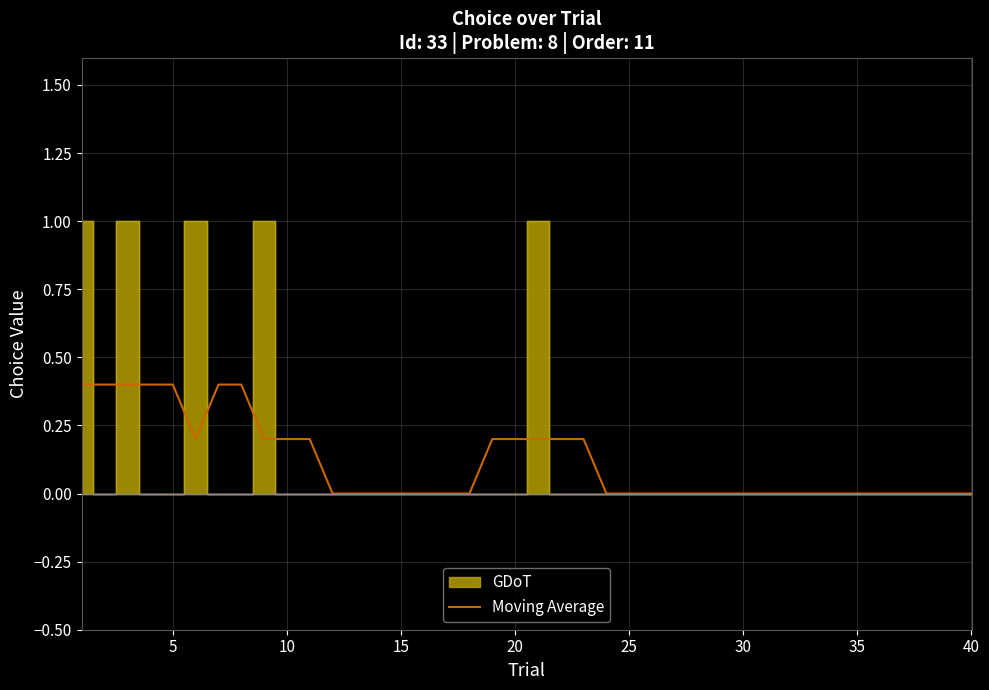

What is the difference between the second highest and minimum values?

0.4